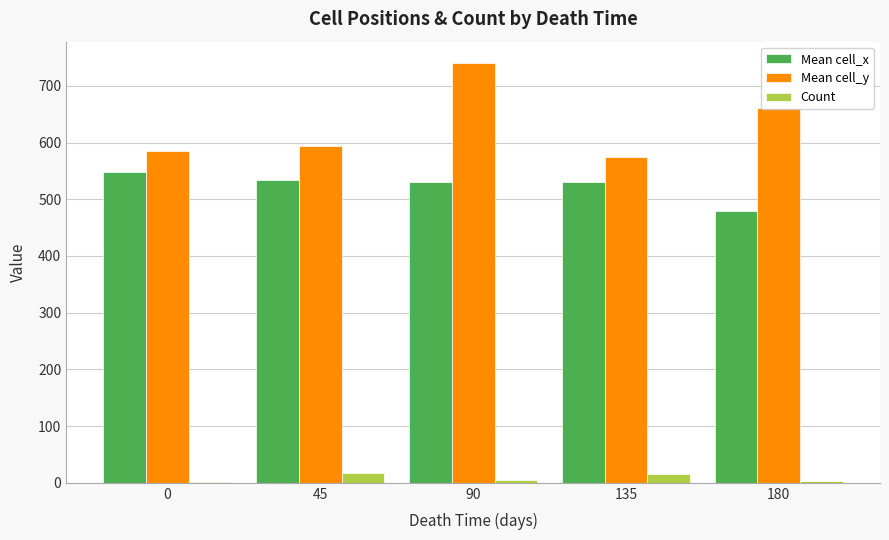

Which series has the largest total across all categories?

Mean cell_y